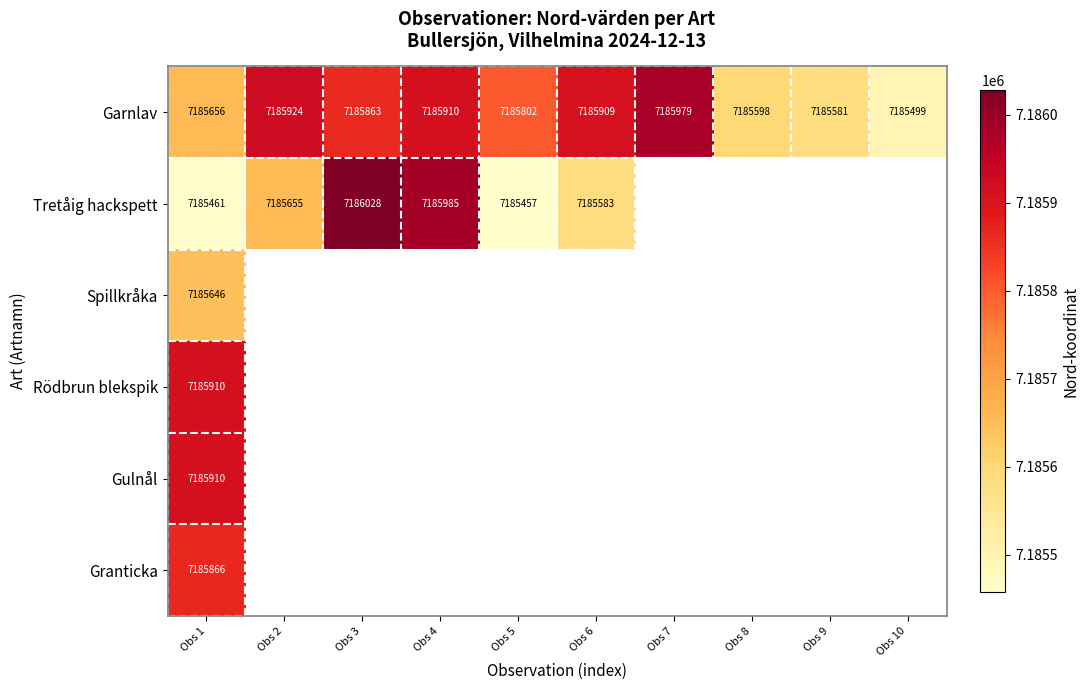

What is the difference between the second highest and second lowest values in the Garnlav series?

343